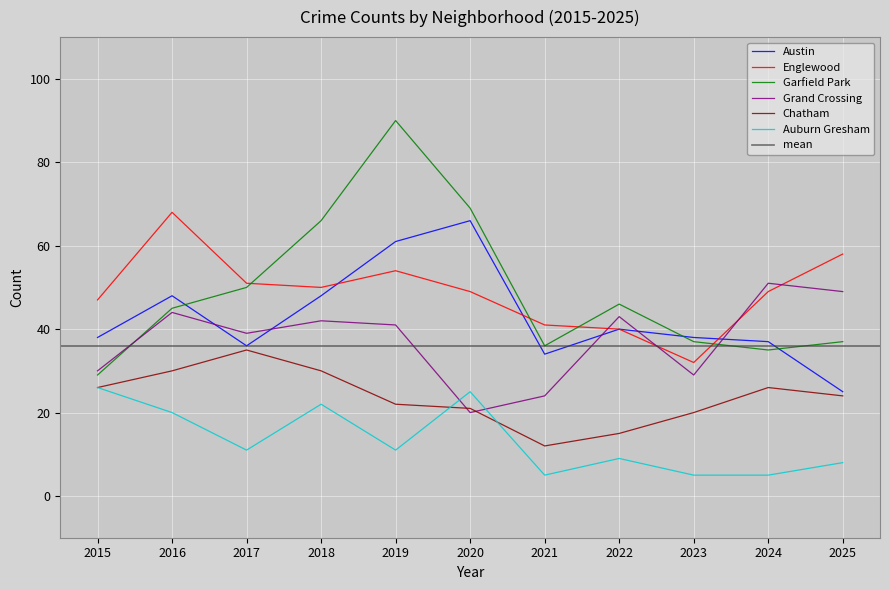

What is the difference between the second highest and second lowest values in the Garfield Park series?

34